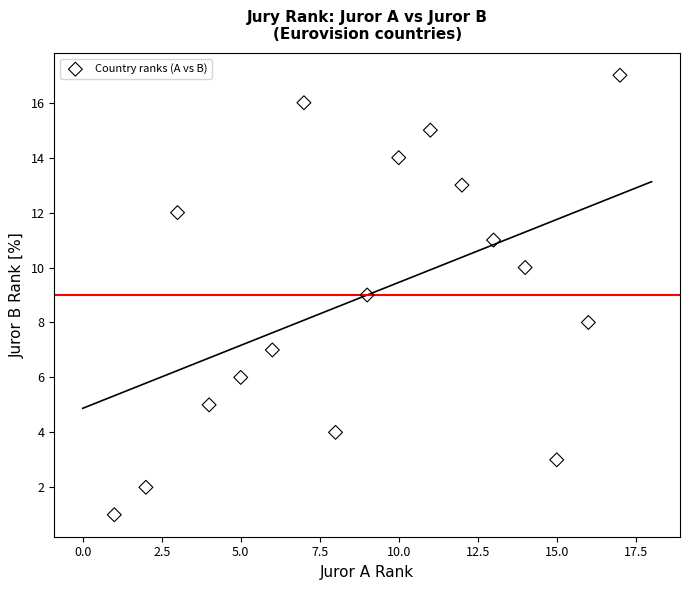

What is the range of Y values (max minus min)?

16